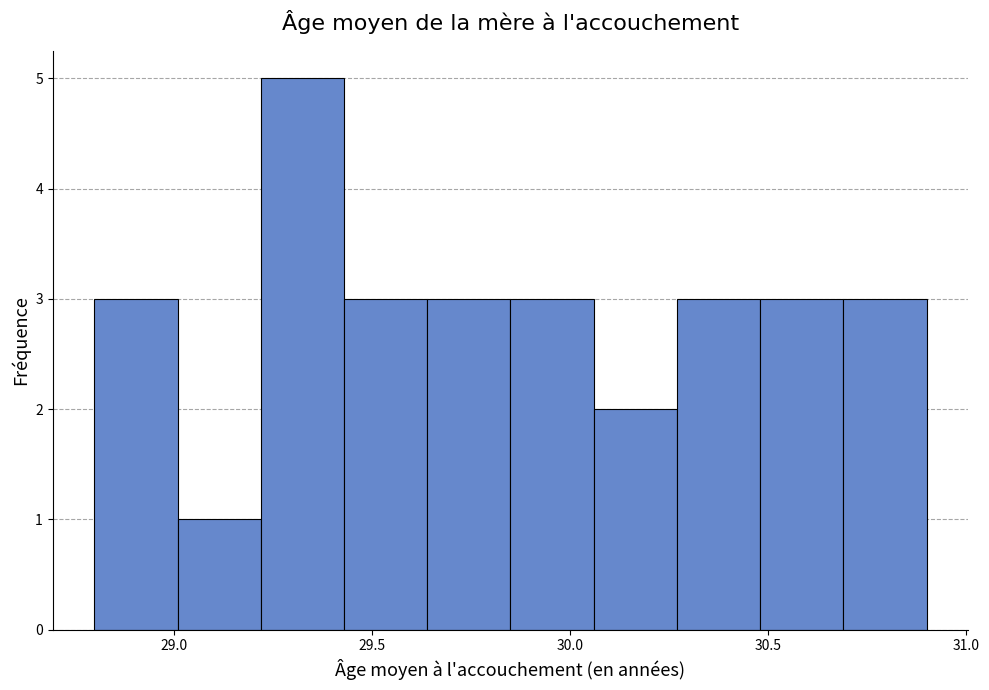

How tall is the bar that spans 30.69 to 30.90 on the x-axis? Neither the bar edges nor the heights are printed on the chart, so give them approximately, as read against the axes.

3